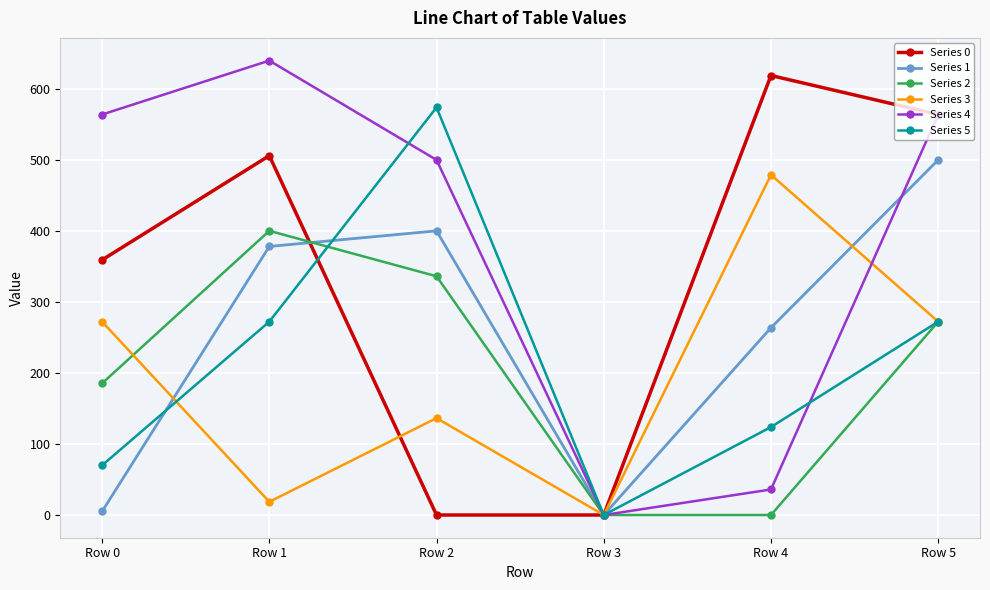

What is the sum of all Series 4 values?

2306.3